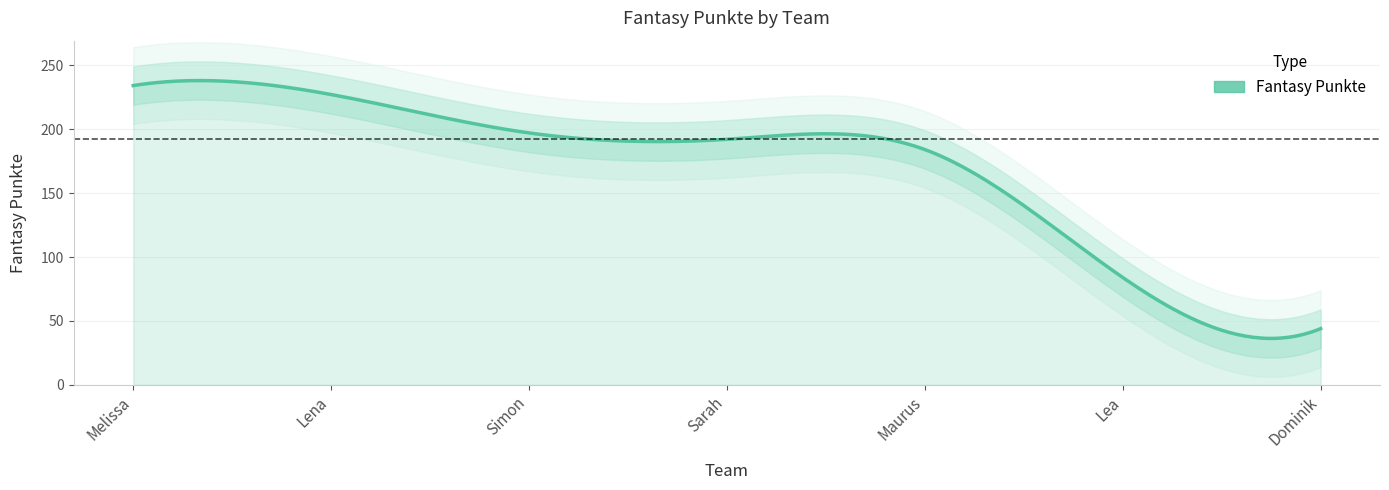

What is the label of the 2nd point from the left?

Lena